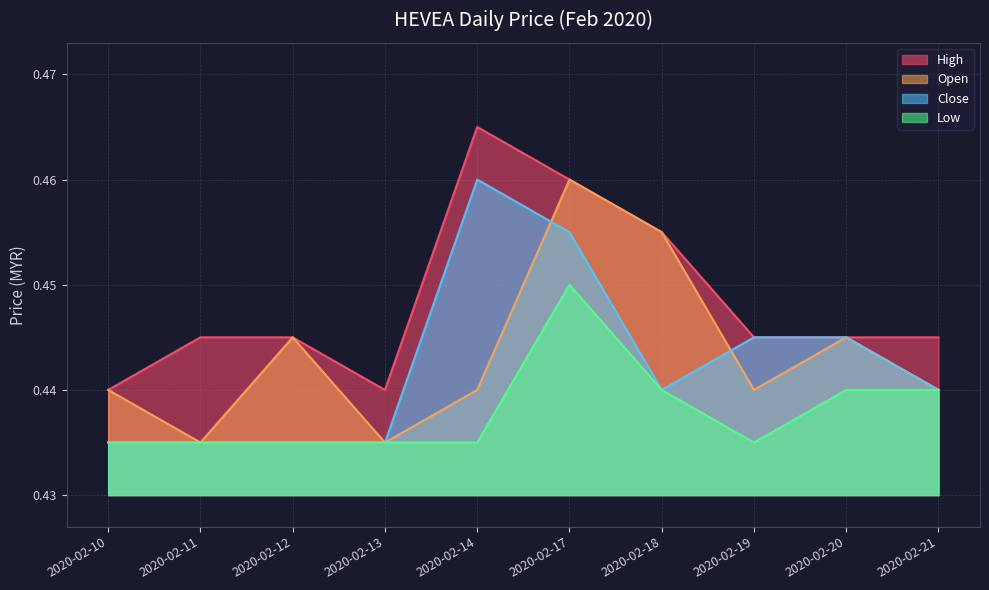

How many low values are between 0 and 1?

10